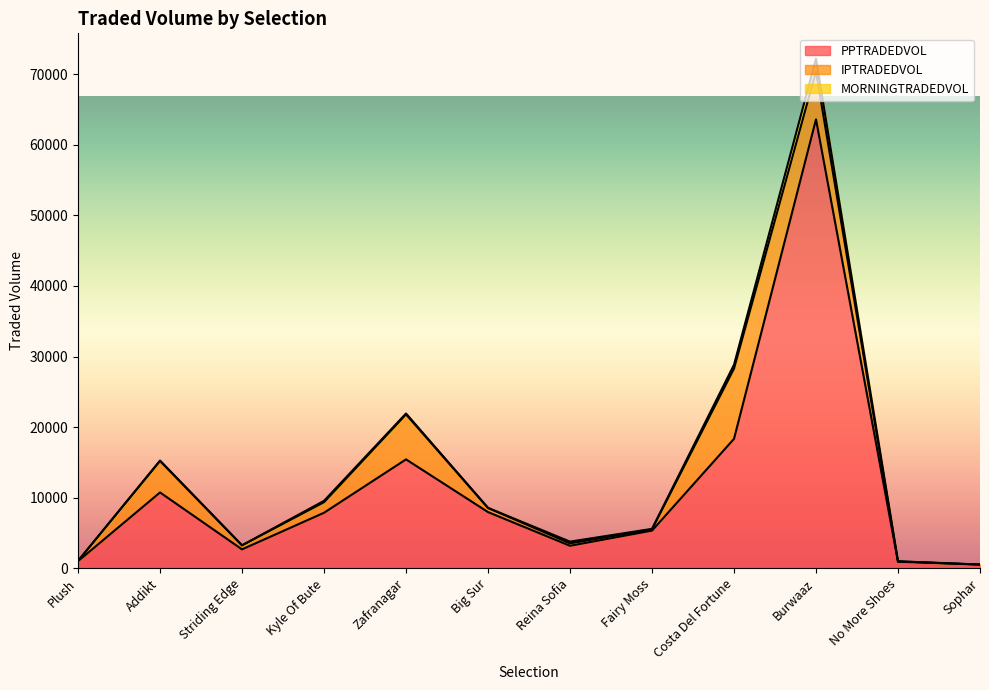

Which label corresponds to the largest value in the chart?

Burwaaz